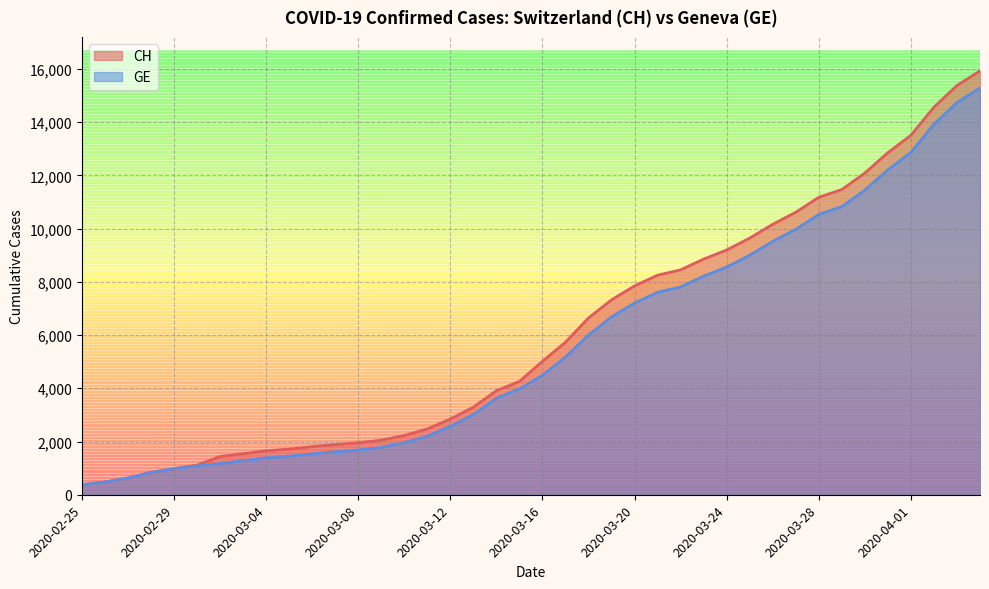

At 2020-03-06, list the series in order from largest to smallest.

CH, GE